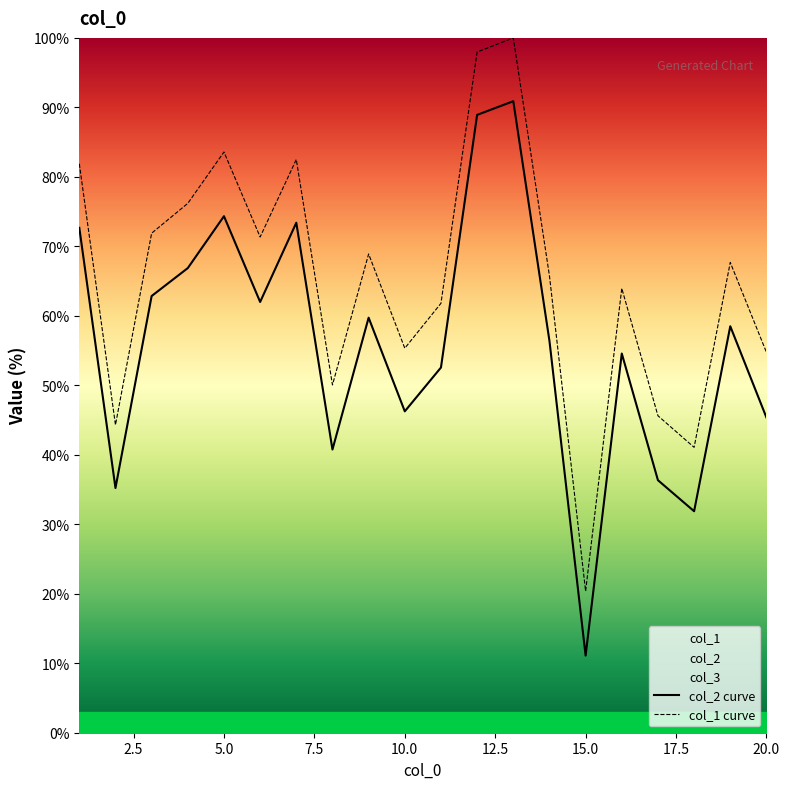

At which label does col_1 reach its peak?

13